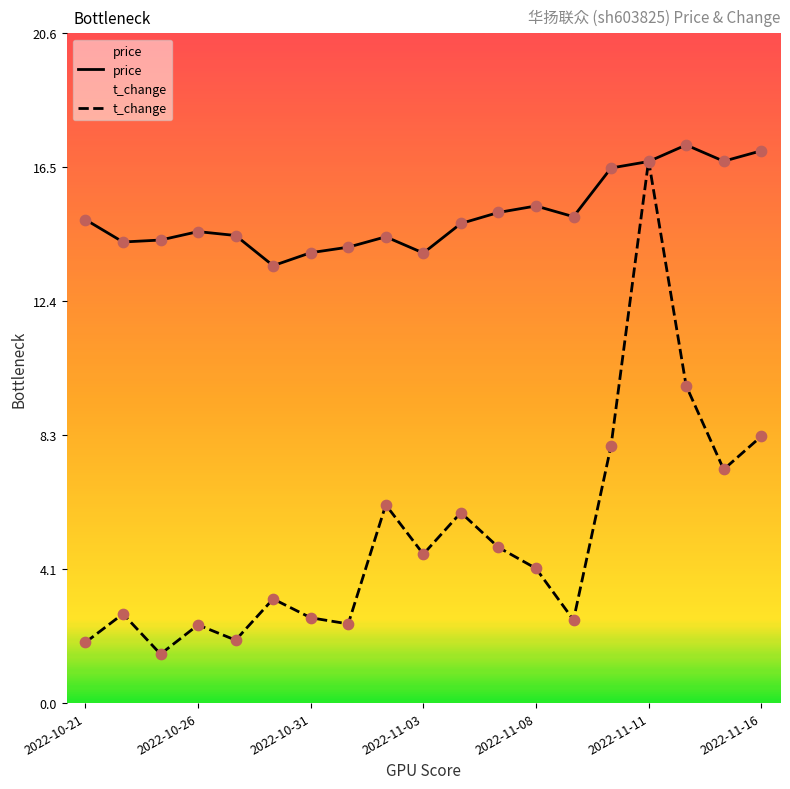

At which category is the sum across all series the highest?

2022-11-11